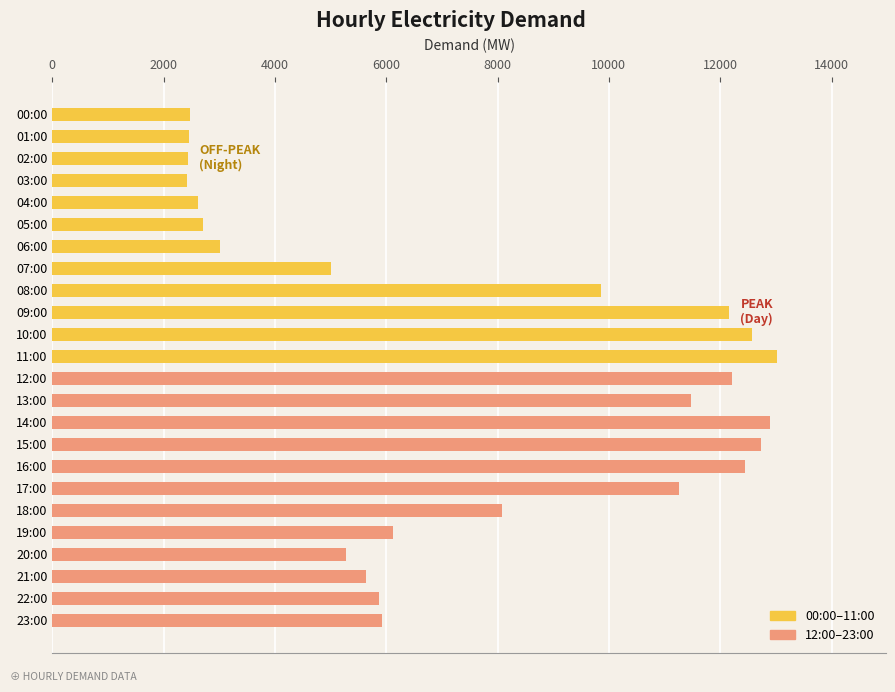

Is it true that 12:00–23:00 equals 18473.4 at 12:00?

False